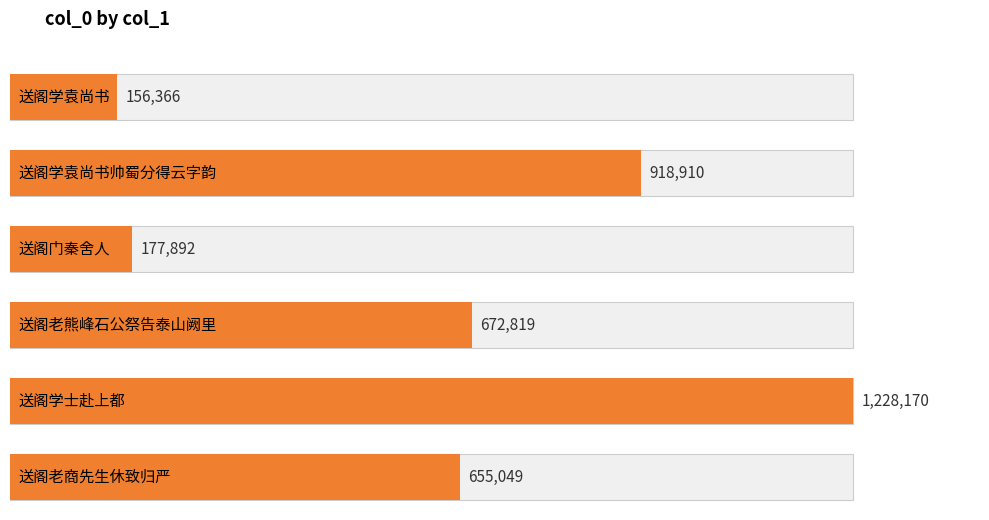

List the labels in order of value, smallest first.

送阁学袁尚书, 送阁门秦舍人, 送阁老商先生休致归严, 送阁老熊峰石公祭告泰山阙里, 送阁学袁尚书帅蜀分得云字韵, 送阁学士赴上都